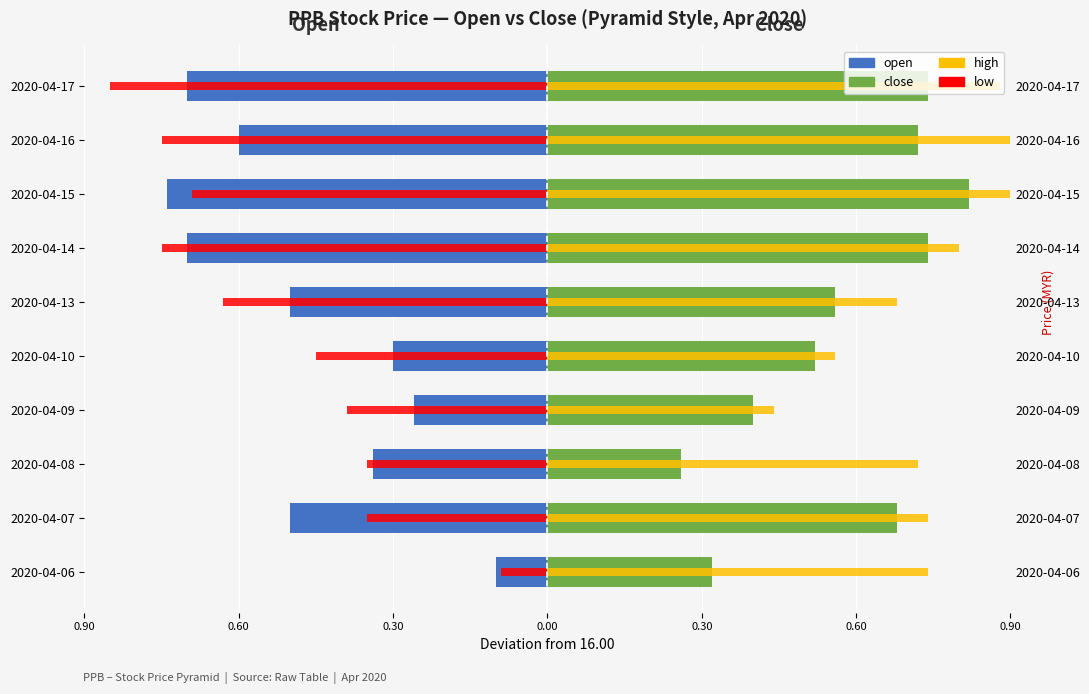

The value of high at 0.60 is 0.7. True or false?

True